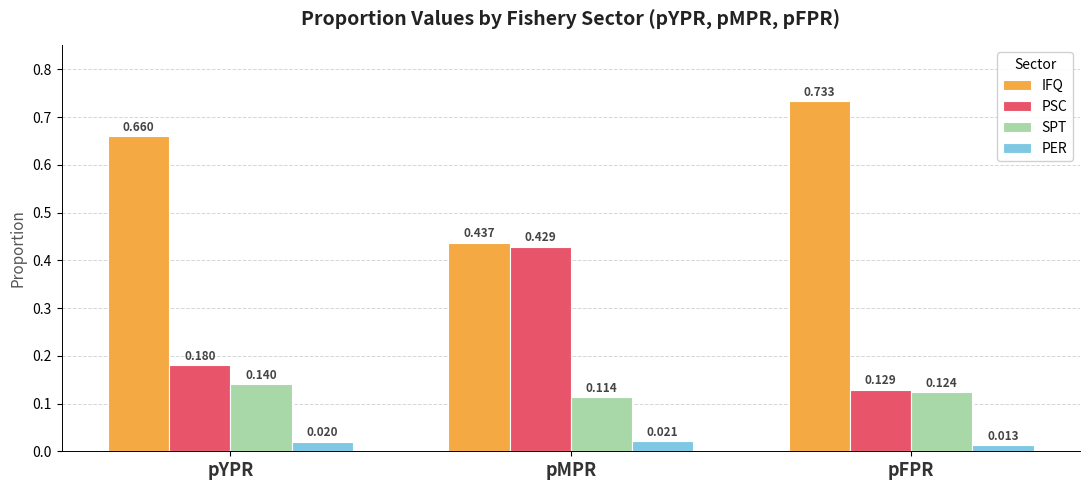

Where is PSC nearest to the value 0?

pFPR